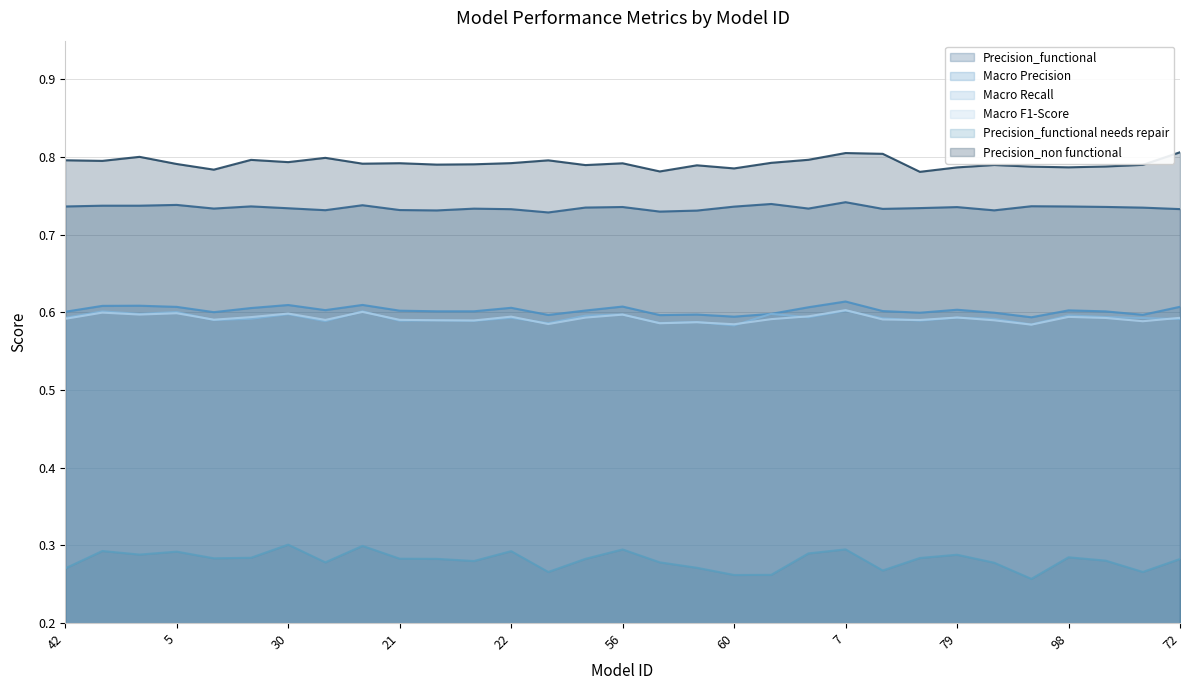

What is the label of the 21st point from the right?

90